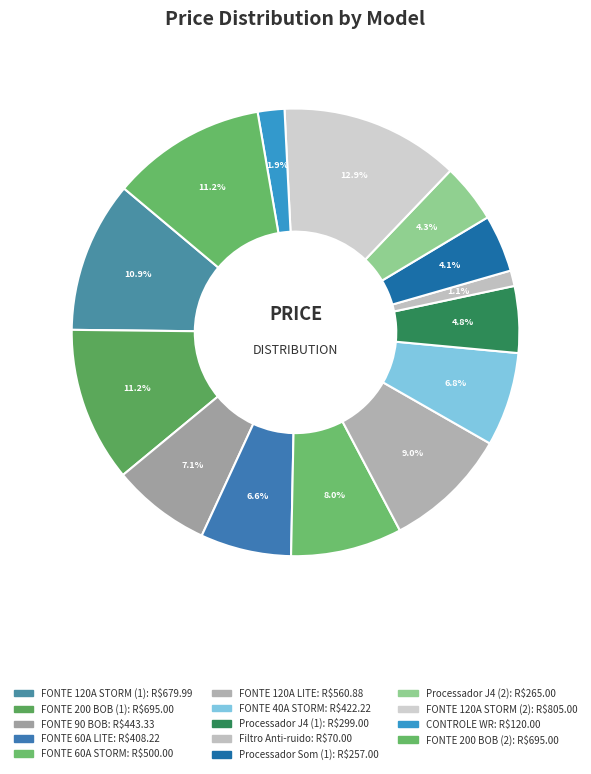

Does FONTE 60A LITE account for over 50% of the chart?

No